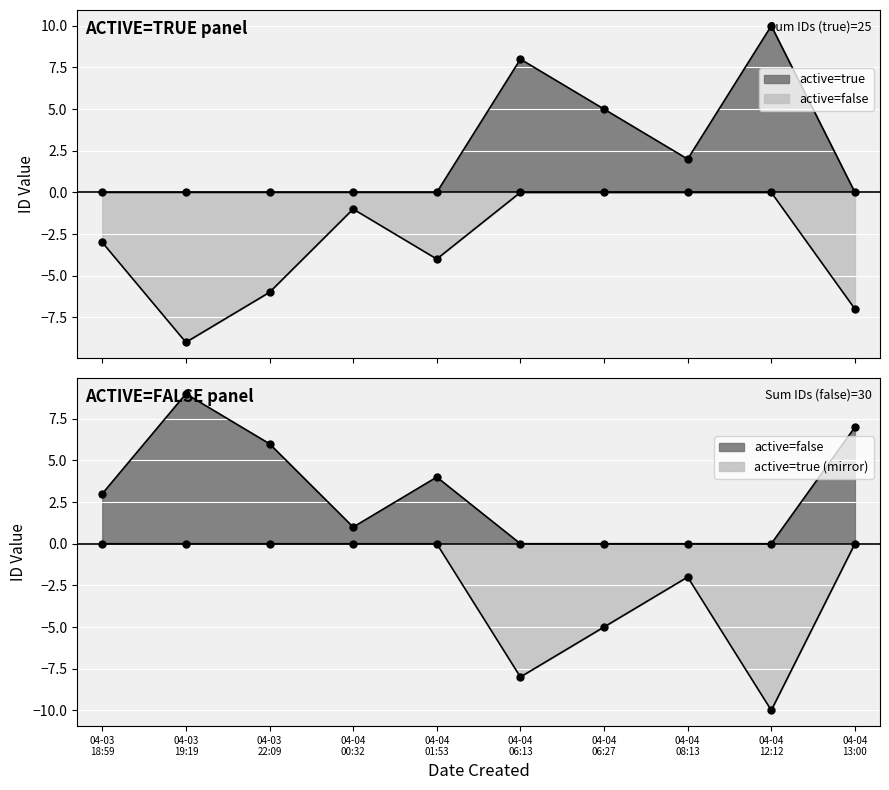

True or false: active=true and active=false cross at least once.

False